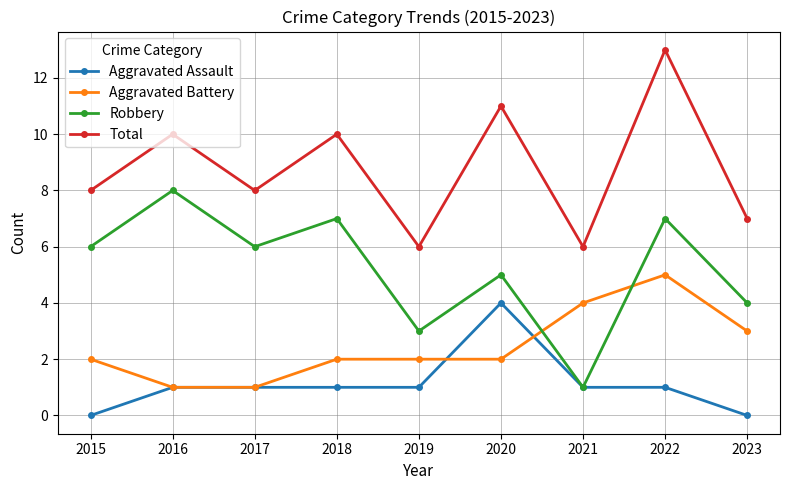

Is this an area chart (filled region under the line)?

No